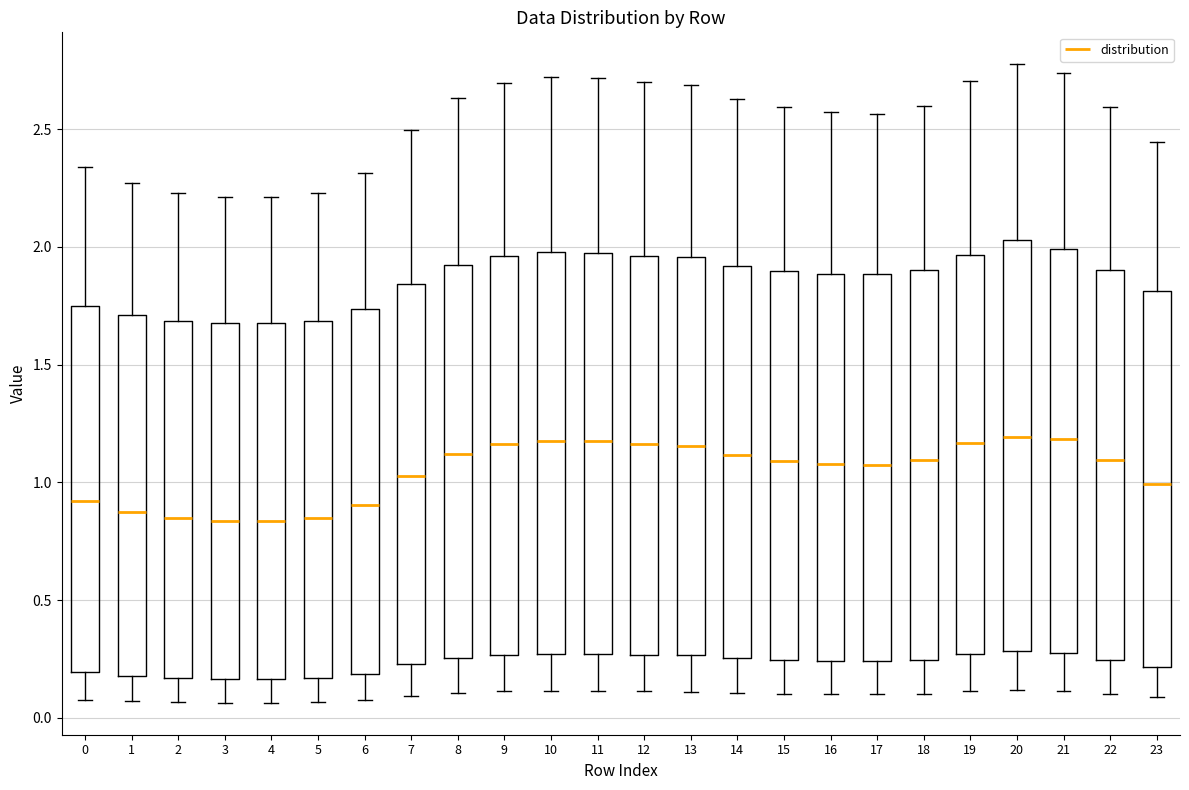

Where is the upper edge of the box at x = 10 on the y-axis? The values are not printed on the chart, so give them approximately, as read against the axis.

2.00